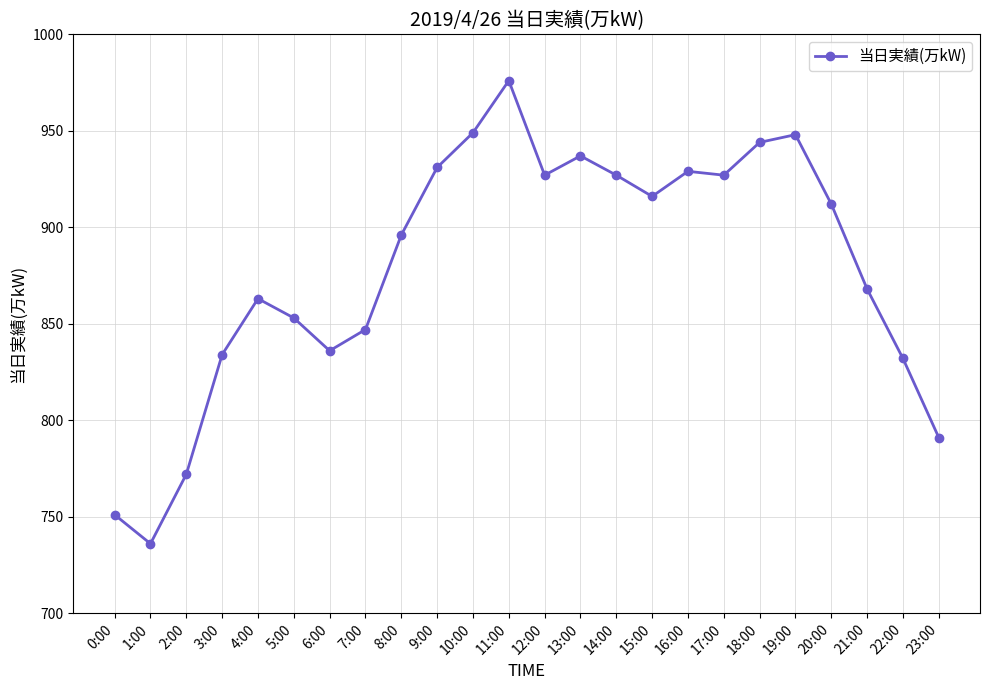

Where is the first local minimum?

1:00